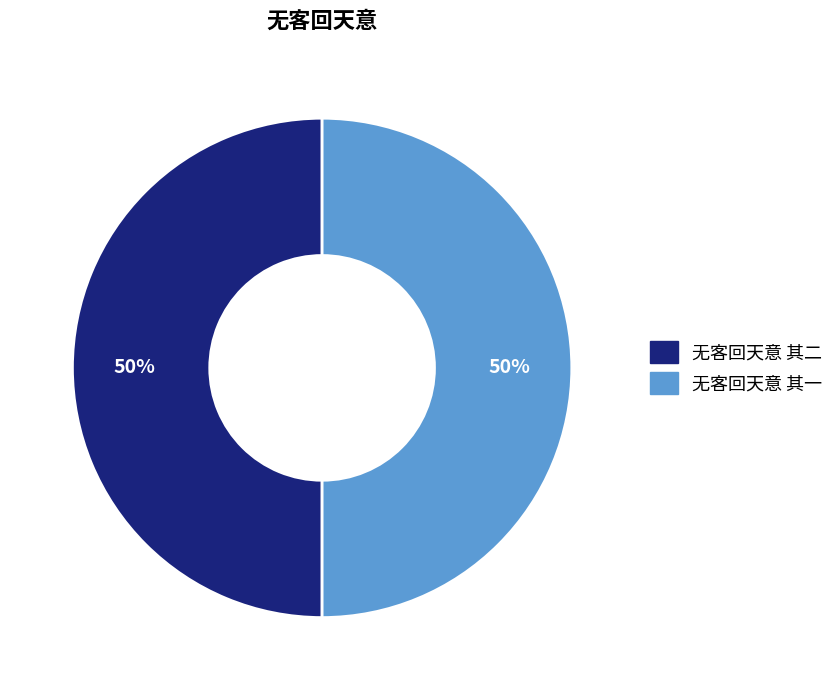

Is the sum of 无客回天意 其一 and 无客回天意 其二 greater than half?

Yes